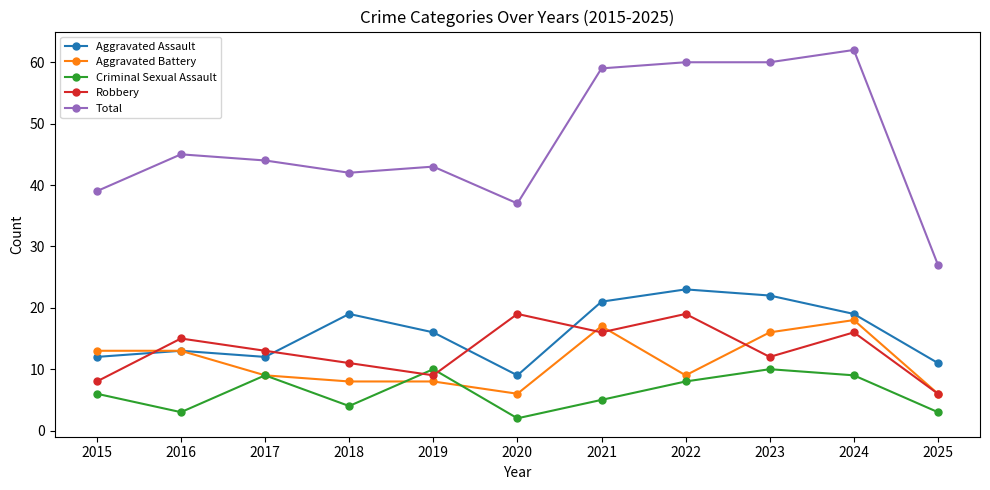

Rank the series at 2020 from lowest to highest value.

Criminal Sexual Assault, Aggravated Battery, Aggravated Assault, Robbery, Total